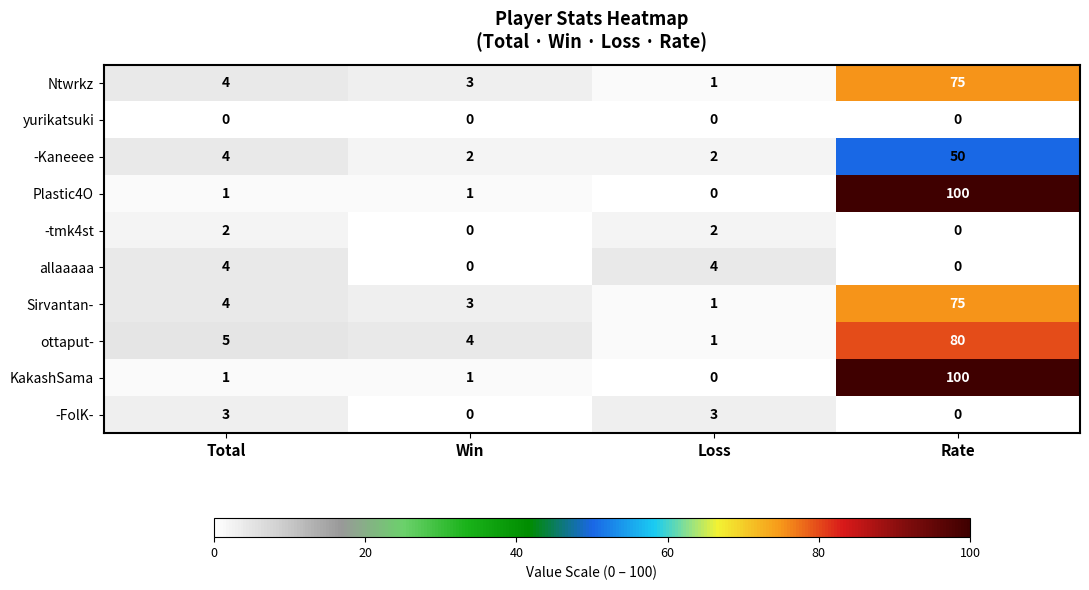

What is the sum of all ottaput- values?

90